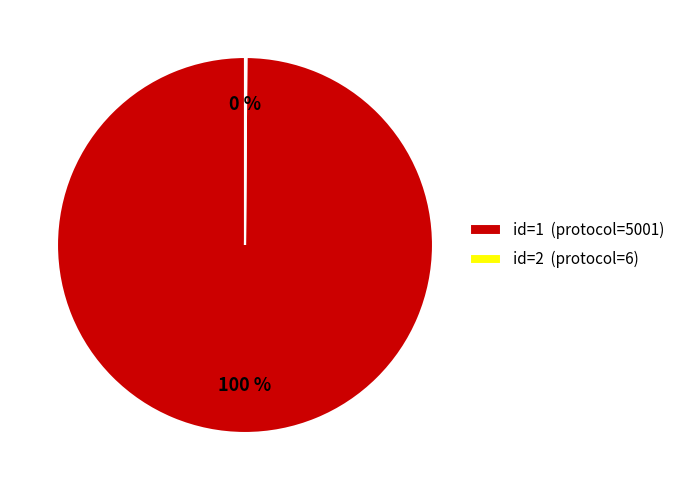

Which category has the biggest portion of the pie?

id=1 (protocol=5001)